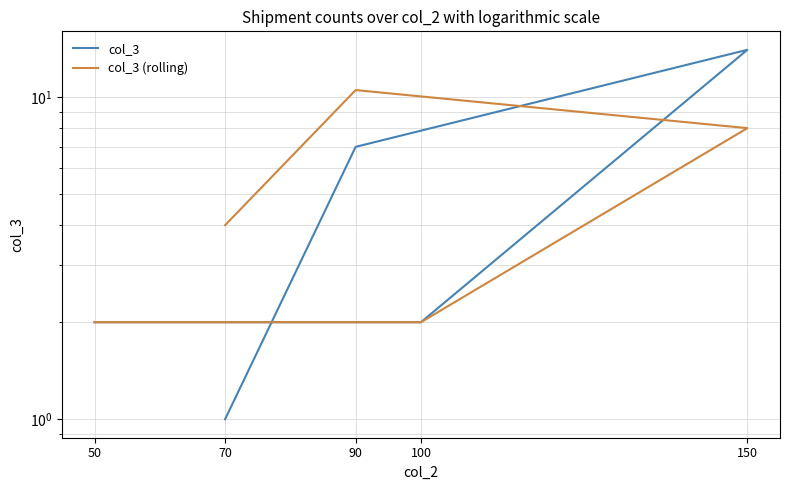

Between 100 and 150, which series saw the biggest shift?

col_3